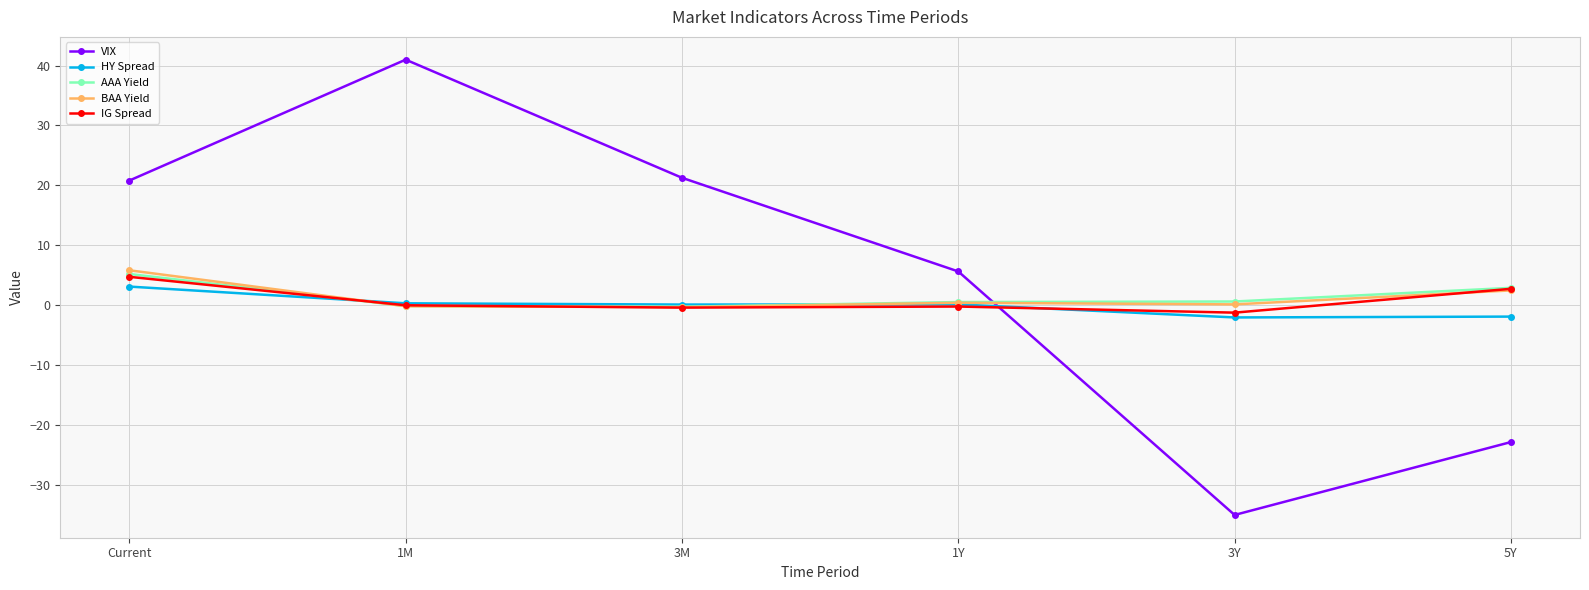

In BAA Yield, how many points are lower than both neighbors (excluding endpoints)?

2